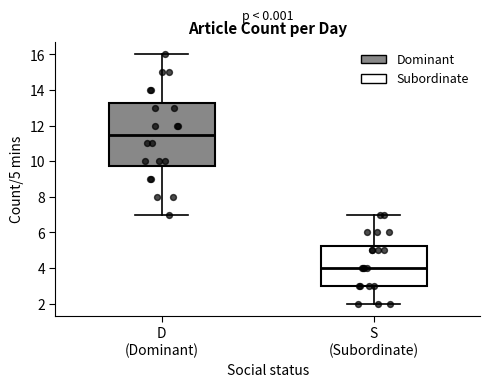

Comparing the boxes themselves (not the whiskers), which one is the tallest?

D (Dominant)